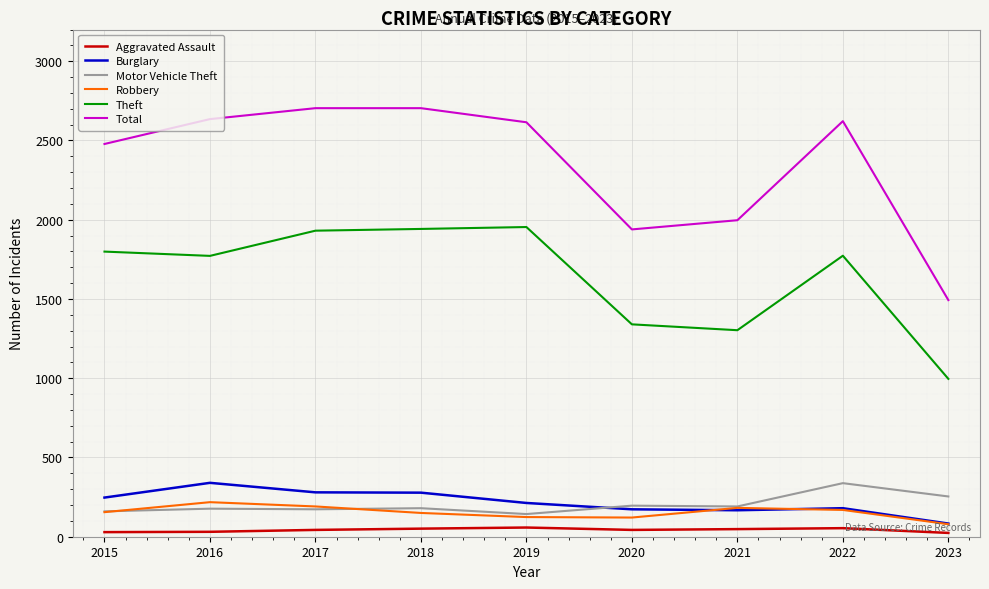

Does the chart have visible grid lines?

Yes